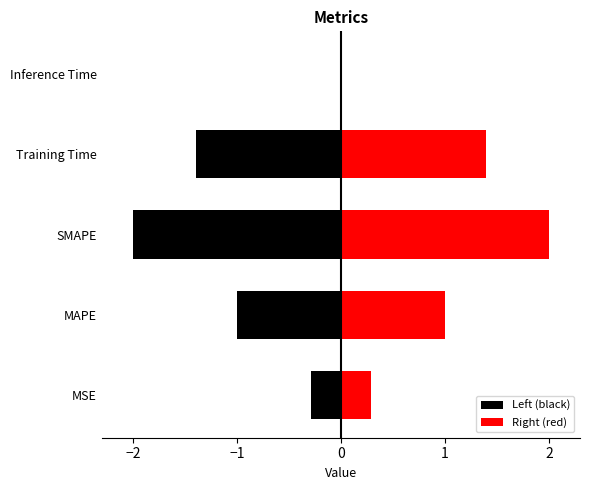

What is the greatest value displayed?

2.0